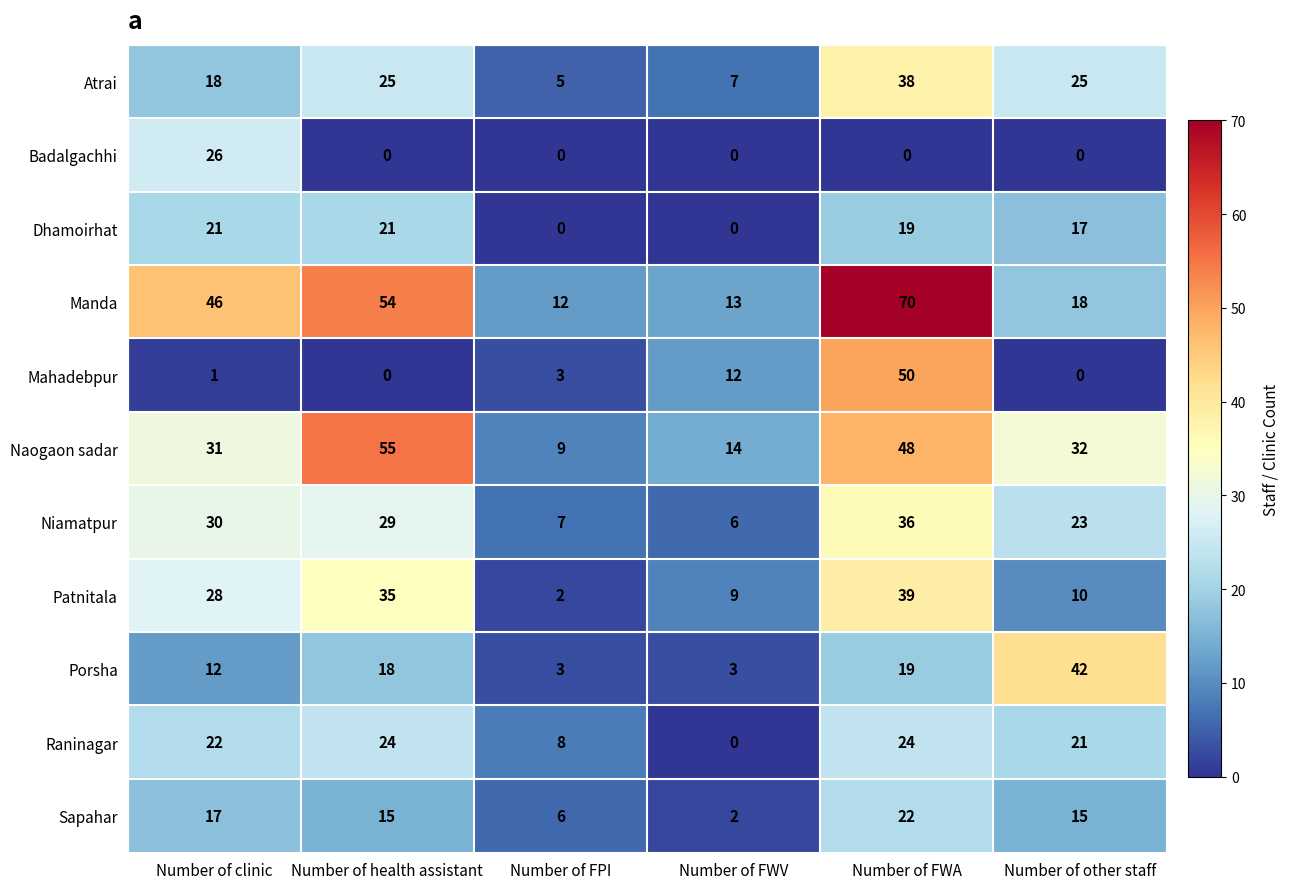

Is it true that Atrai equals 7 at Number of FWV?

True